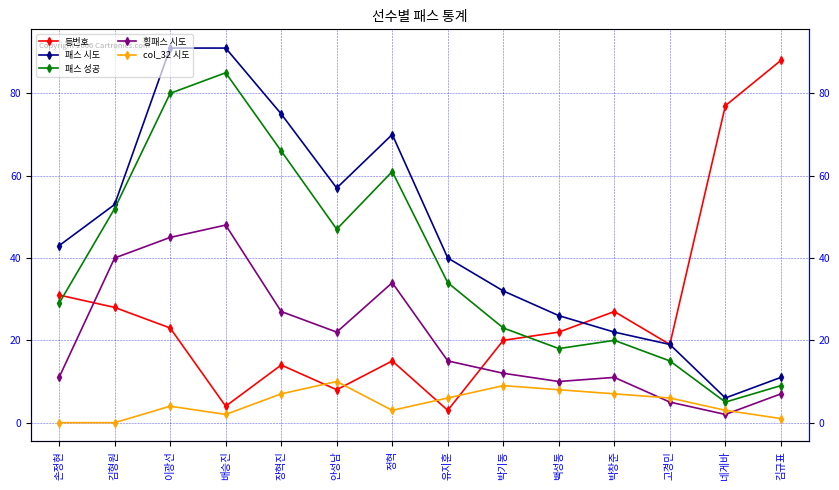

What is the label of the 6th point from the right?

박기동